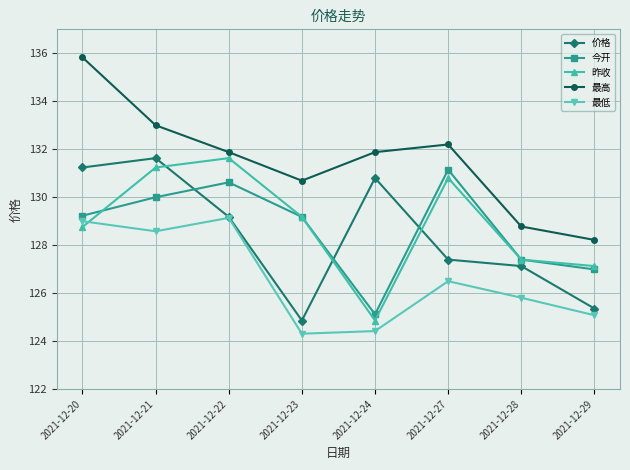

The value of 最高 at 2021-12-24 is 234.6. True or false?

False